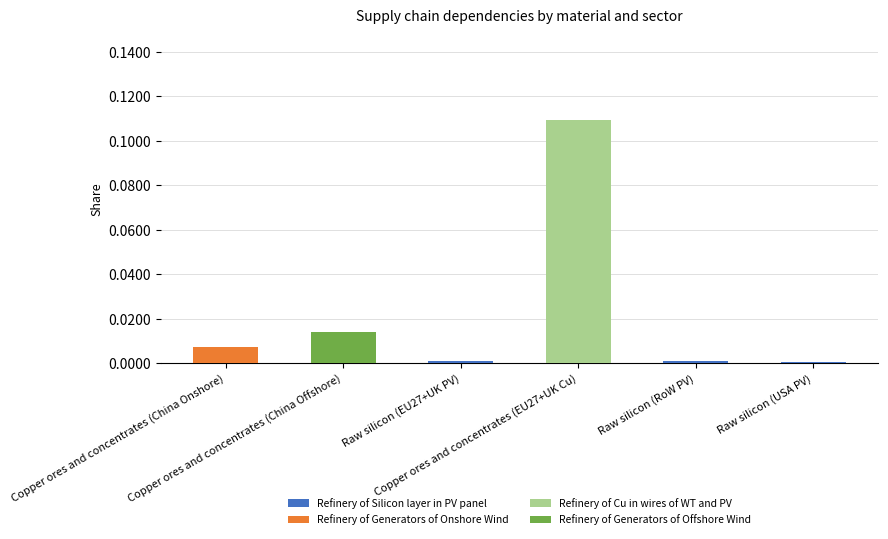

Where is Refinery of Cu in wires of WT and PV nearest to the value 0?

Copper ores and concentrates (China Onshore)